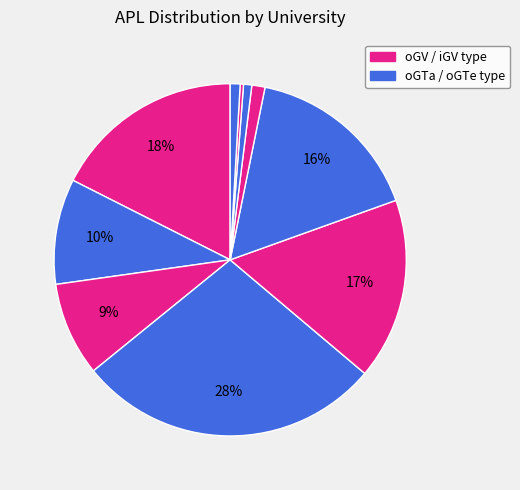

To the nearest percent, what is the difference between the largest and smallest slice percentages?

28%